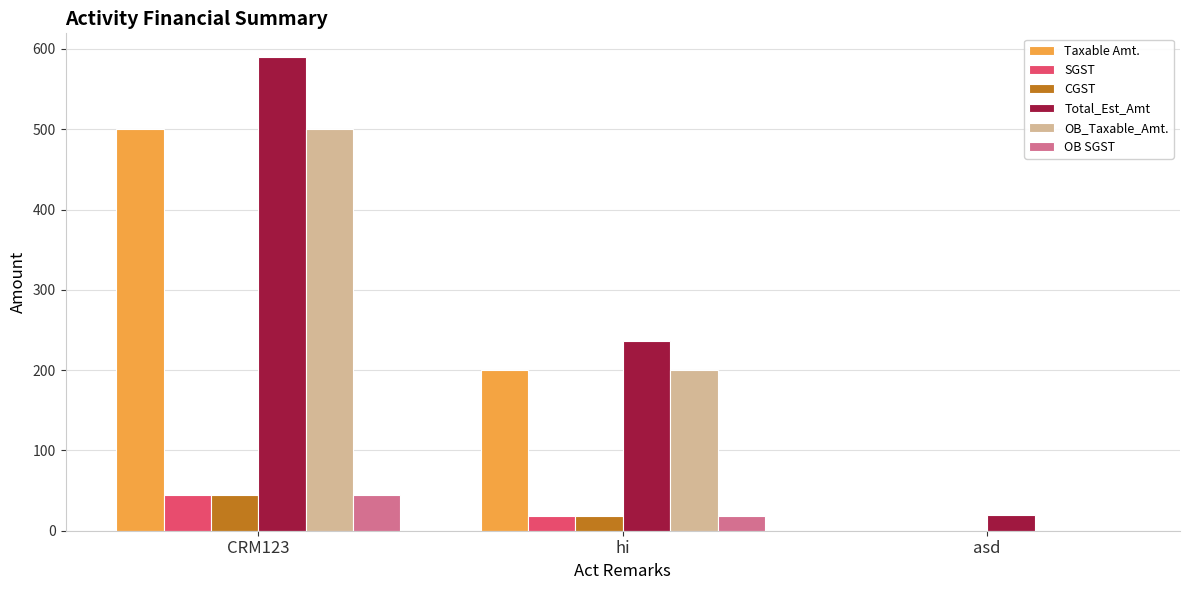

How many distinct data groups are displayed?

6